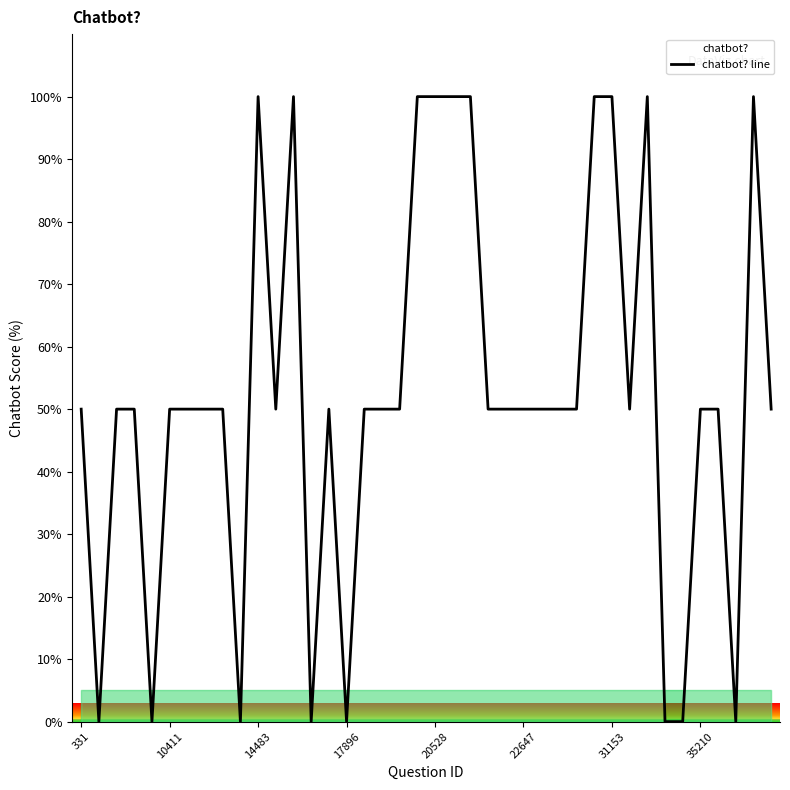

True or false: the data has more than 2 interior local peaks.

True